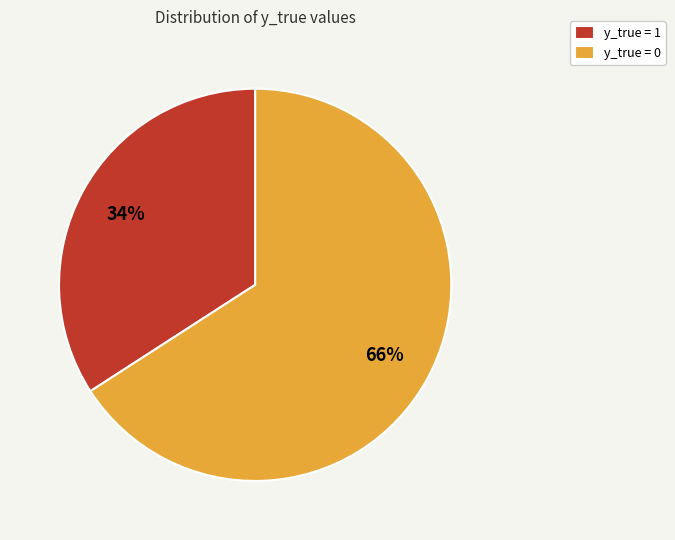

To the nearest percent, what is the combined percentage of y_true = 1 and y_true = 0?

100%